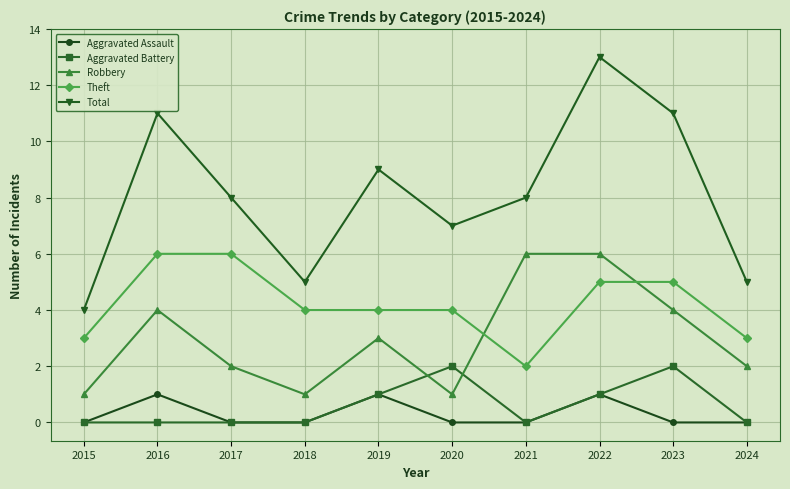

The Aggravated Battery series shows 2 at 2020. True or false?

True